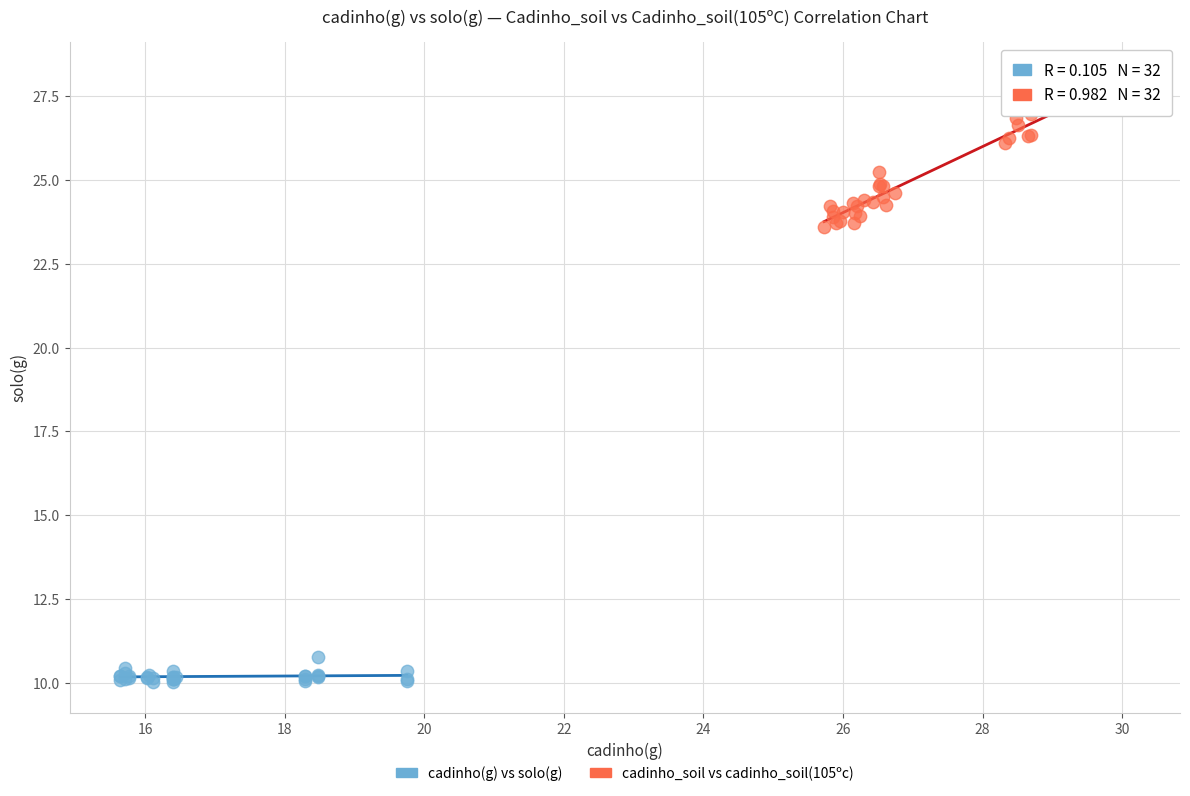

What are all the series names shown in the legend?

cadinho(g) vs solo(g), cadinho_soil vs cadinho_soil(105ºc)